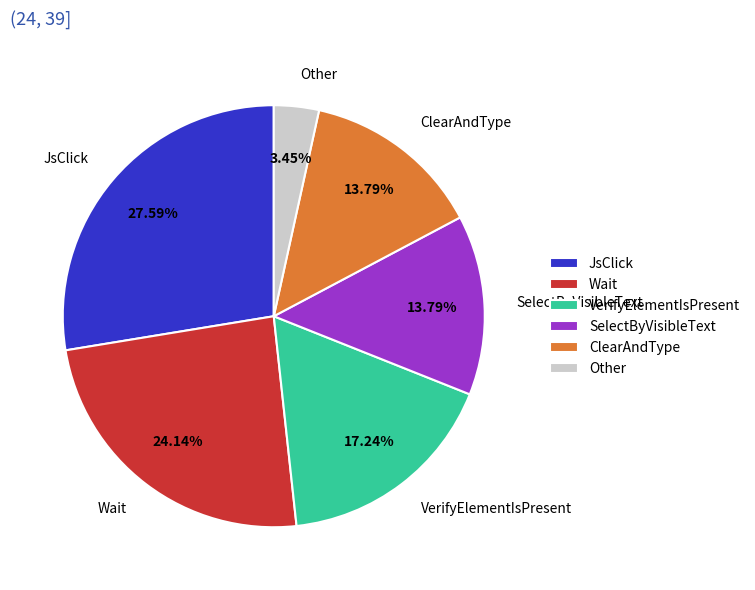

Which has a higher value, VerifyElementIsPresent or Other?

VerifyElementIsPresent